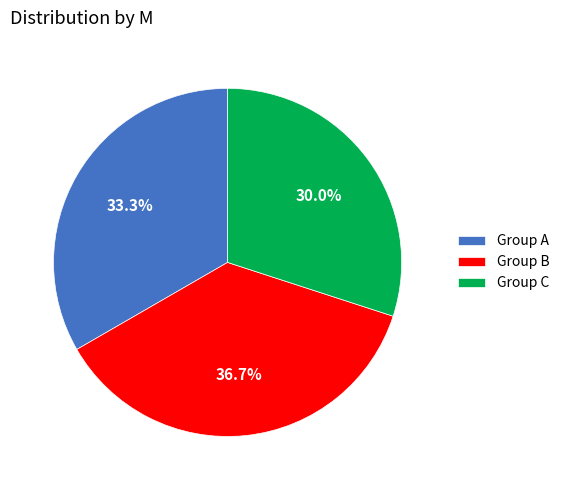

What is the ratio of the value at Group B to the value at Group A?

1.1